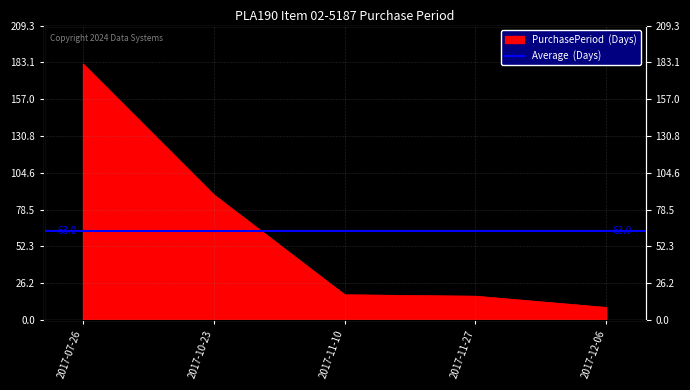

At which category does the chart reach its minimum across all series?

2017-12-06